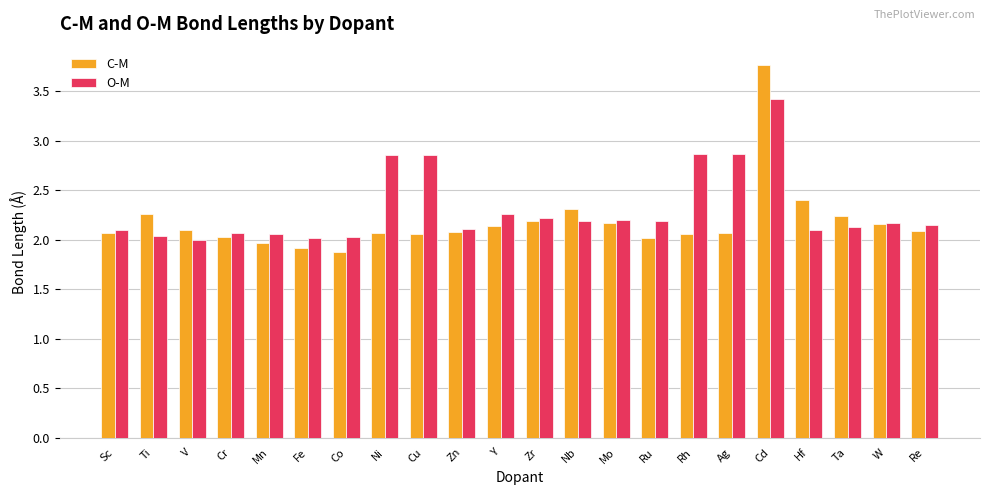

List the series in order of their overall mean, highest first.

O-M, C-M